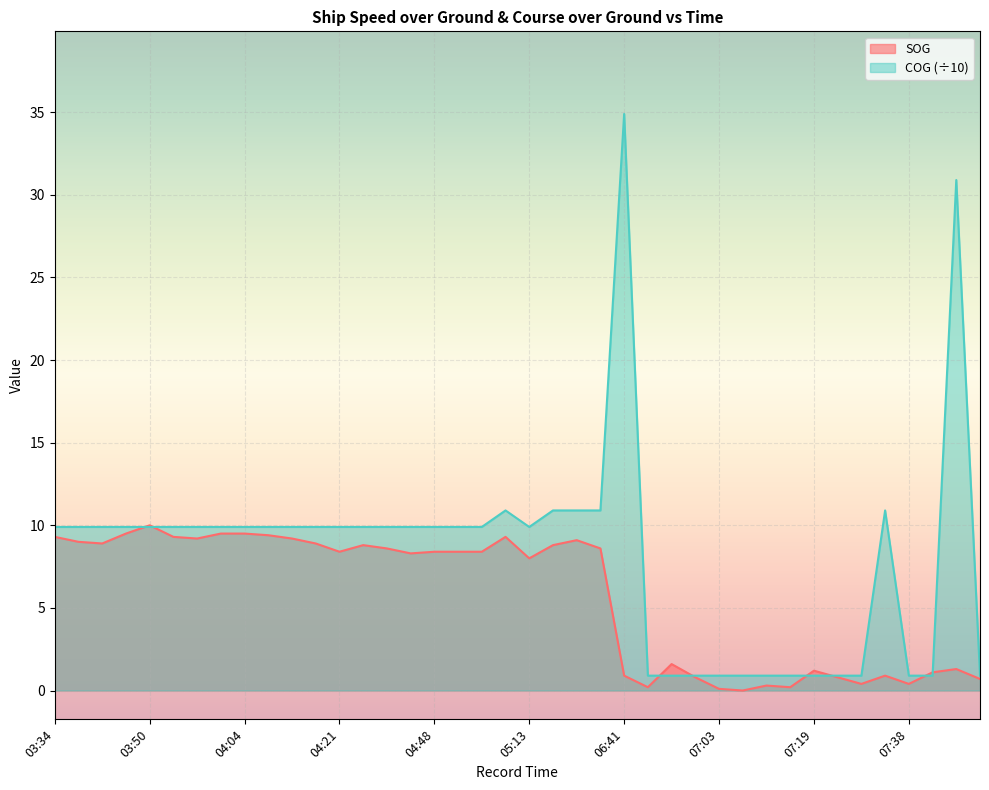

What is the label of the 28th point from the right?

04:21